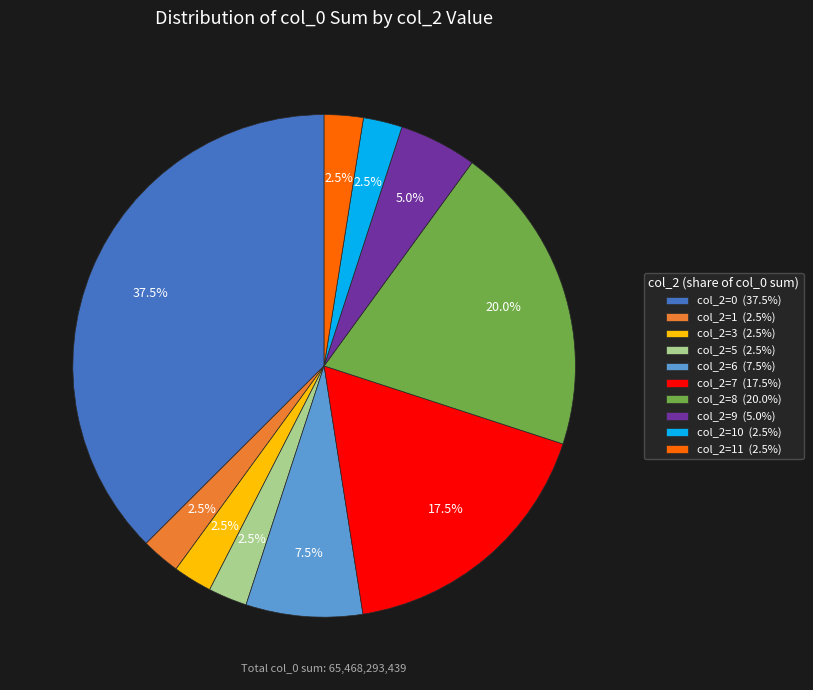

Is there any slice that represents more than half of the pie?

No